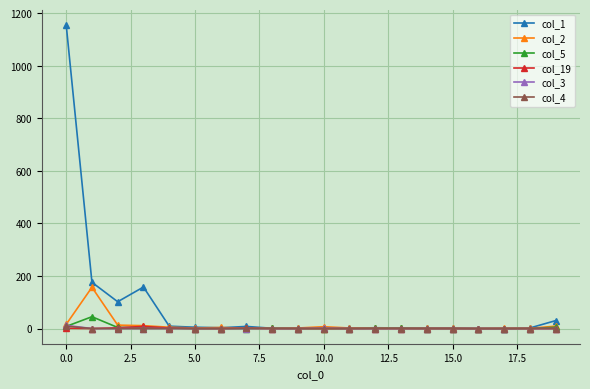

Which series has the largest range (max minus min)?

col_1